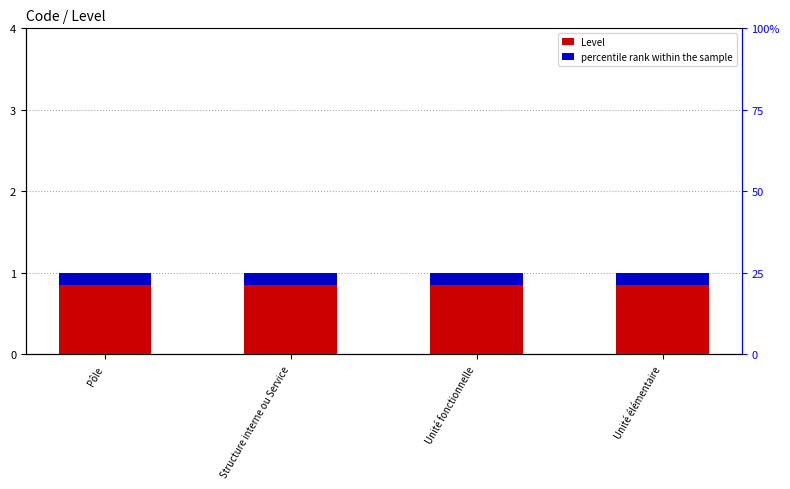

What is the value of the Level bar at the 3rd from the left?

1.0